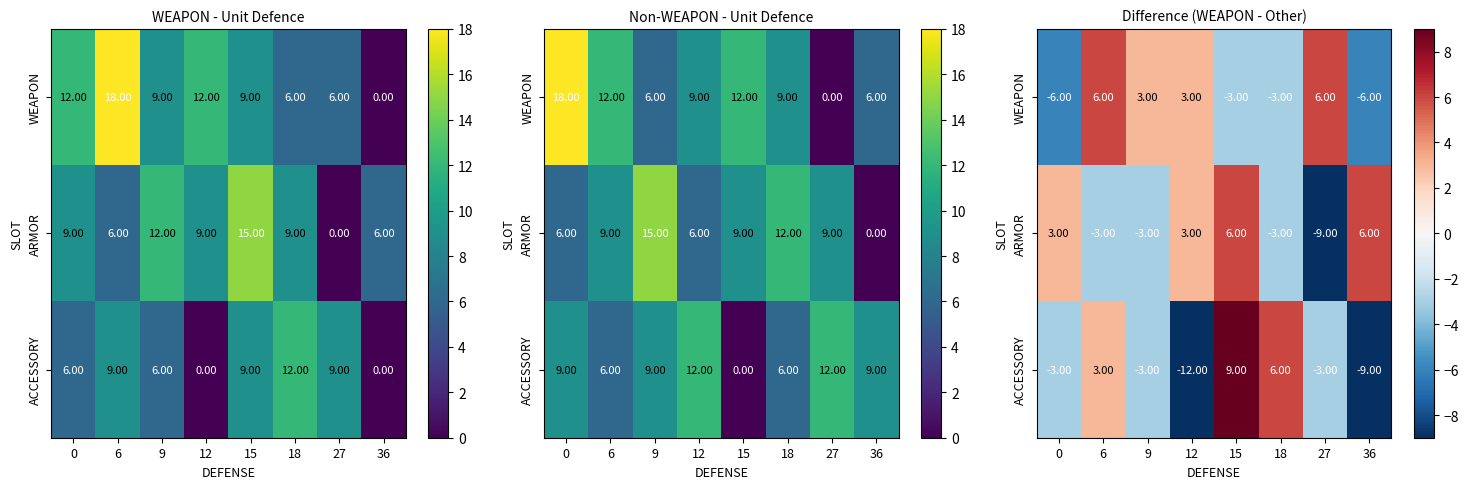

How many data points does each series have?

8